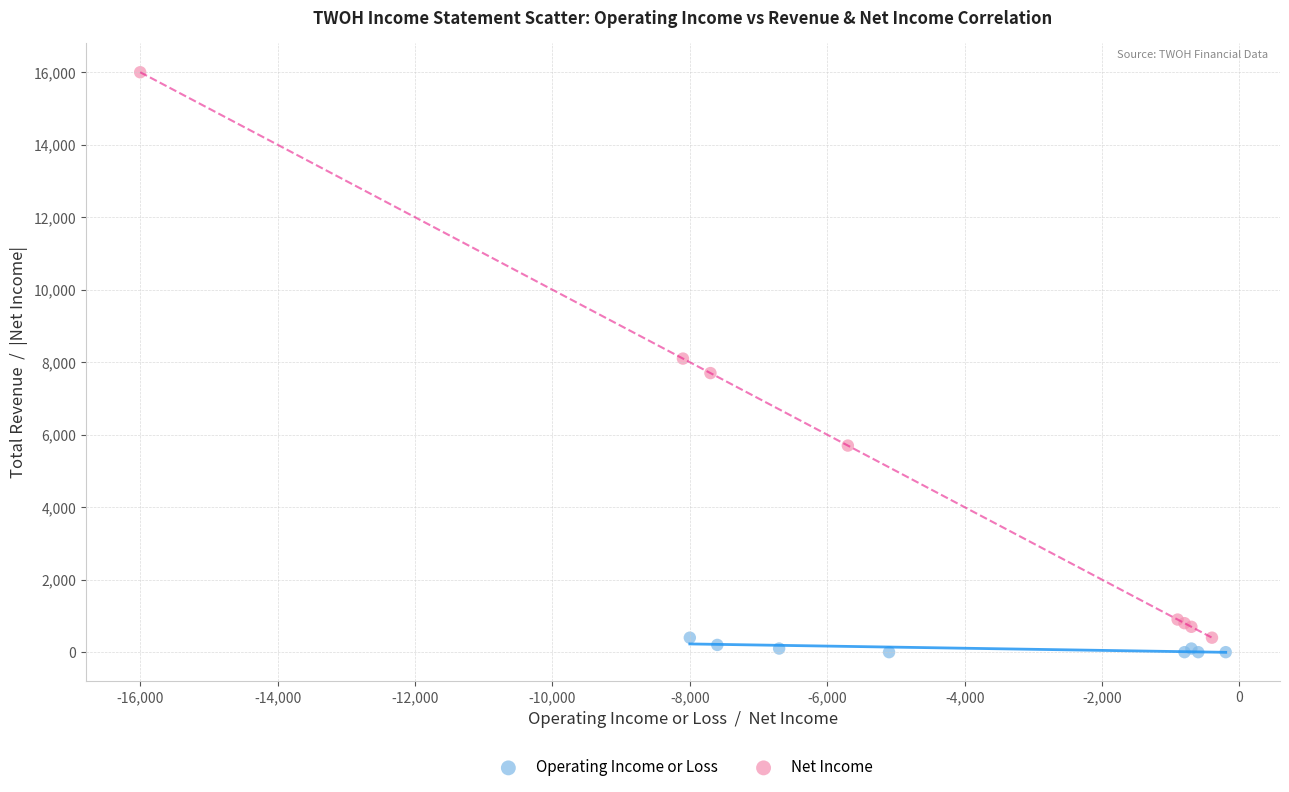

Which series reaches the maximum Y coordinate?

Net Income